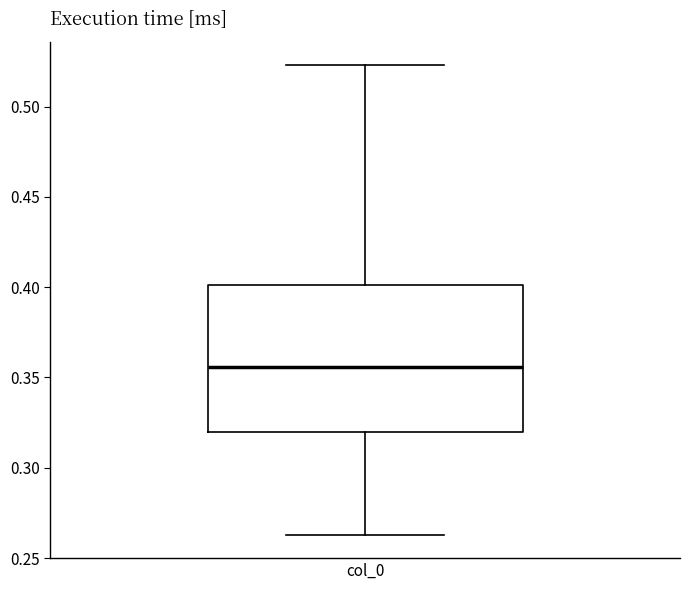

Where does the median line of the box for col_0 sit on the y-axis? The values are not printed on the chart, so give them approximately, as read against the axis.

0.355